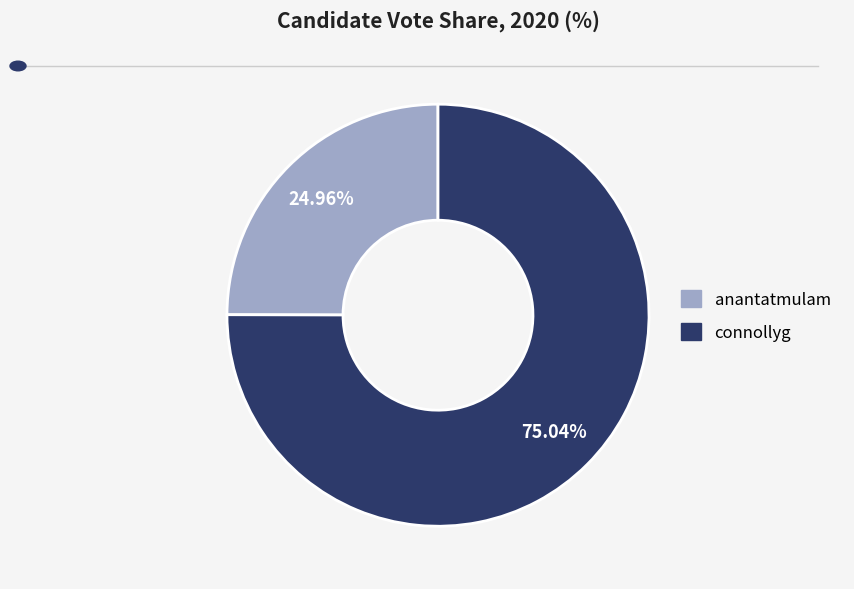

Is it true that connollyg is 75% of the pie?

True